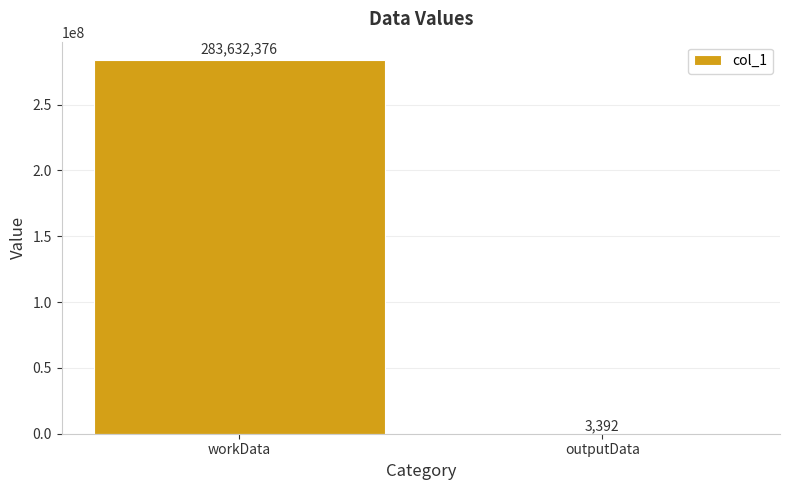

Reading left to right, list all the values displayed in this chart.

workData=283632376	outputData=3392